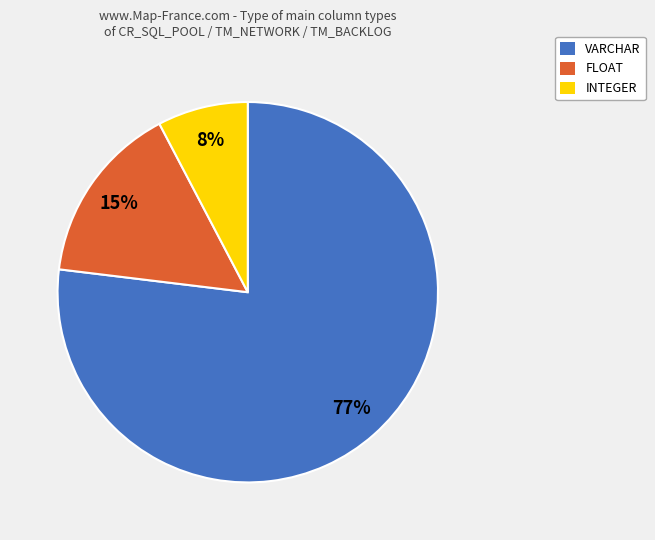

Rank the categories by value from lowest to highest.

INTEGER, FLOAT, VARCHAR